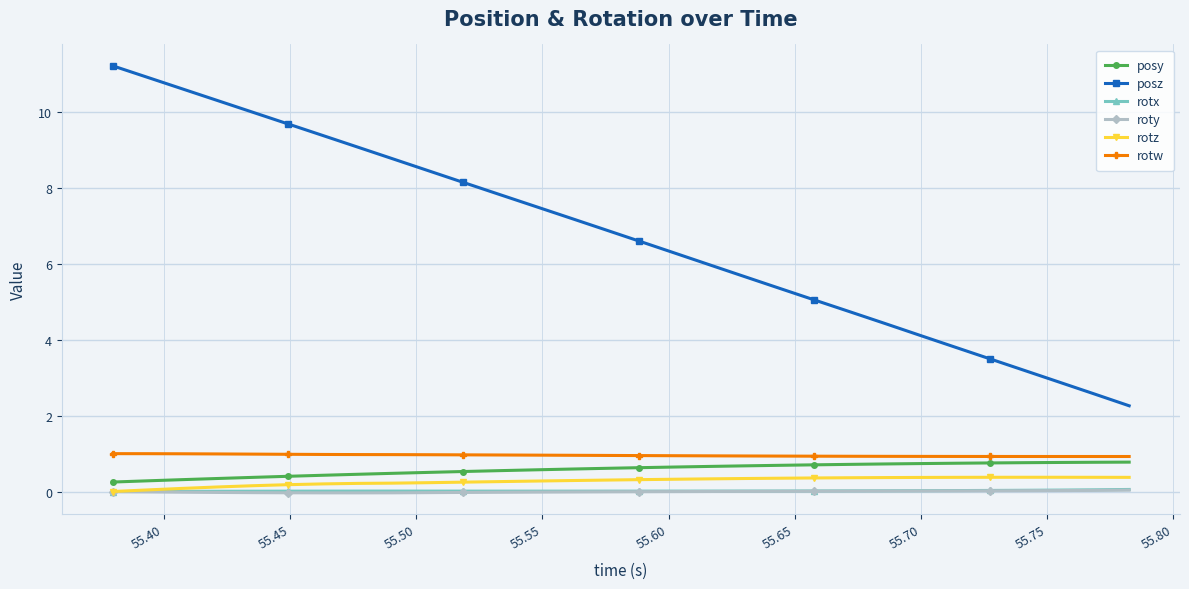

What is the maximum value shown in the chart?

11.2